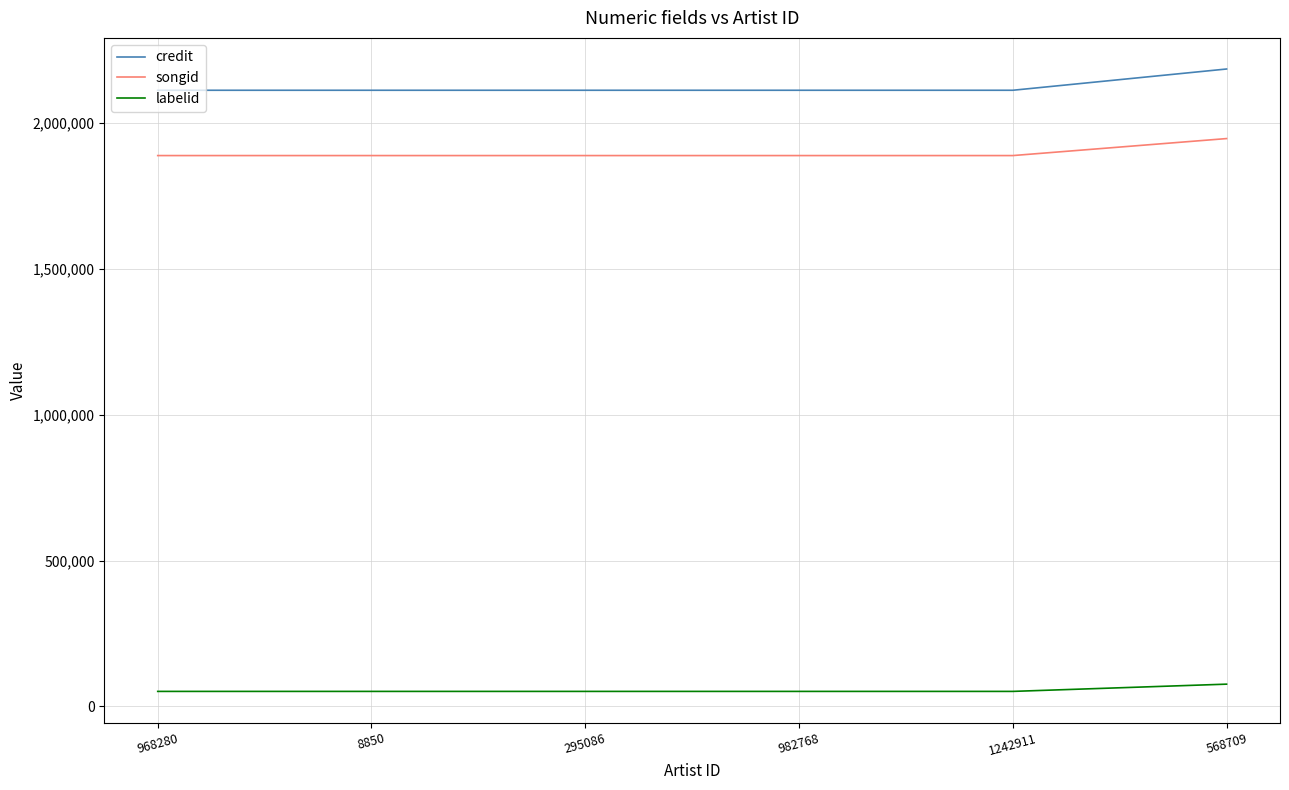

Which series has the largest range (max minus min)?

credit